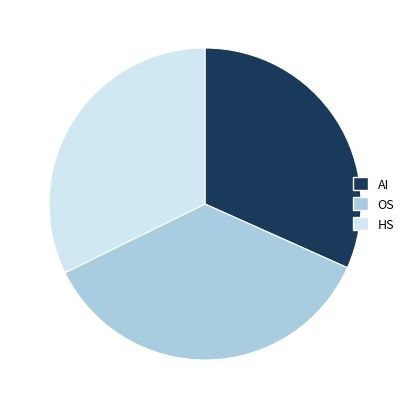

Is it true that OS is 36% of the pie?

True